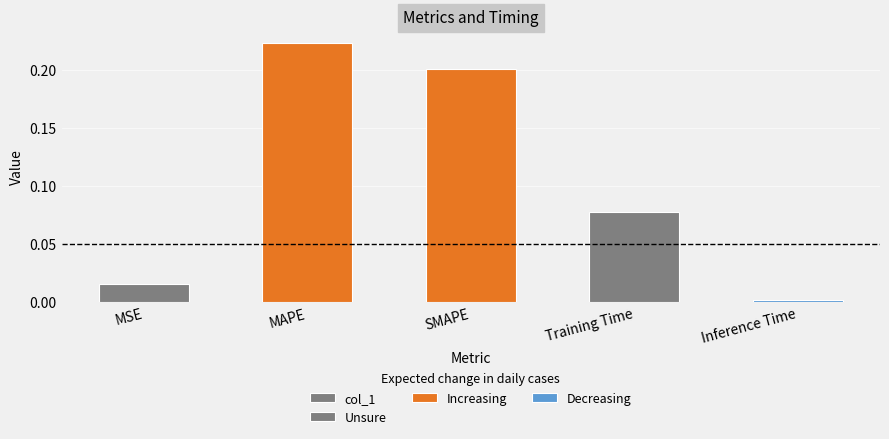

At which label is the value closest to 0?

Inference Time